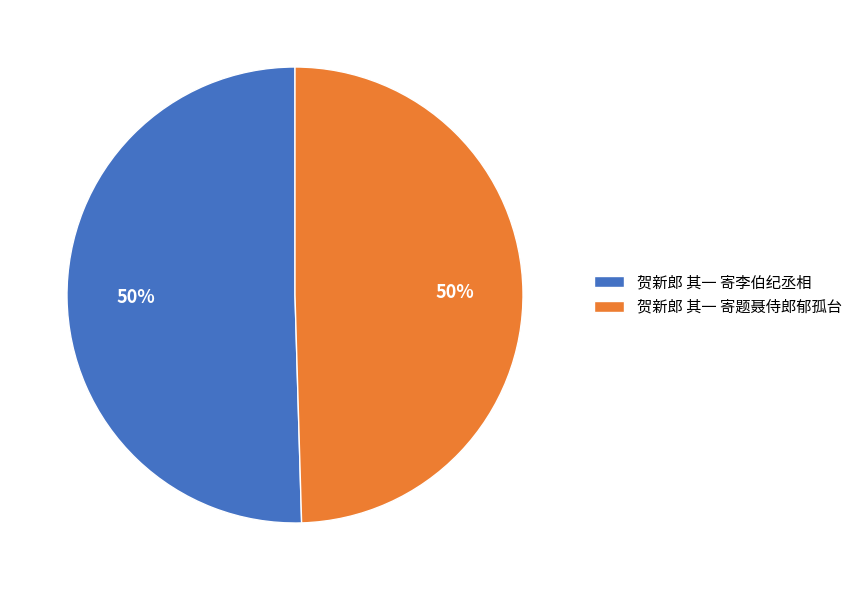

To the nearest percent, what is the average slice percentage?

50%